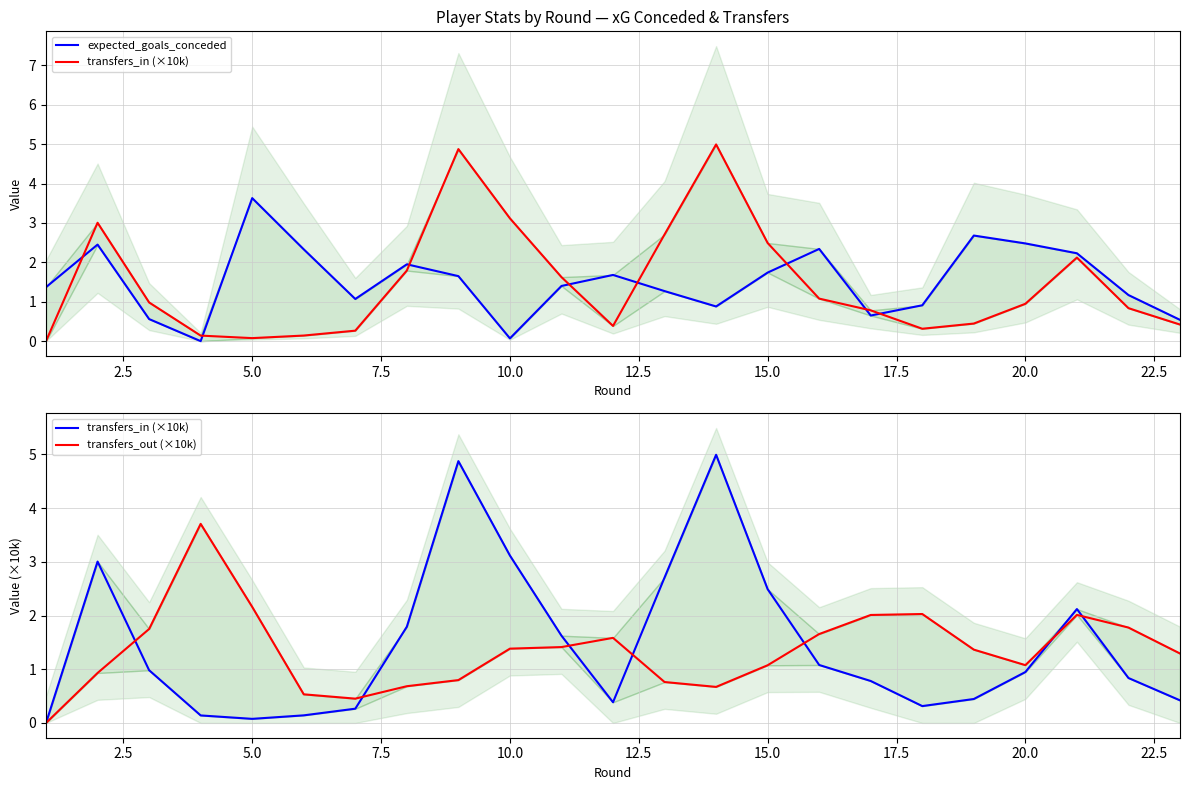

Is this an area chart (filled region under the line)?

No